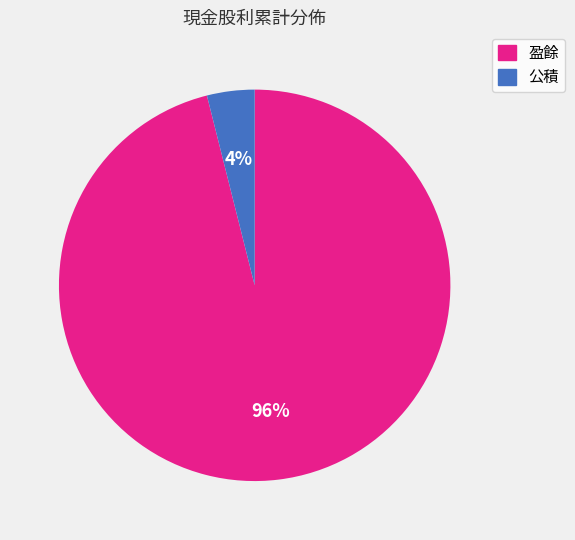

Between 公積 and 盈餘, which is larger?

盈餘